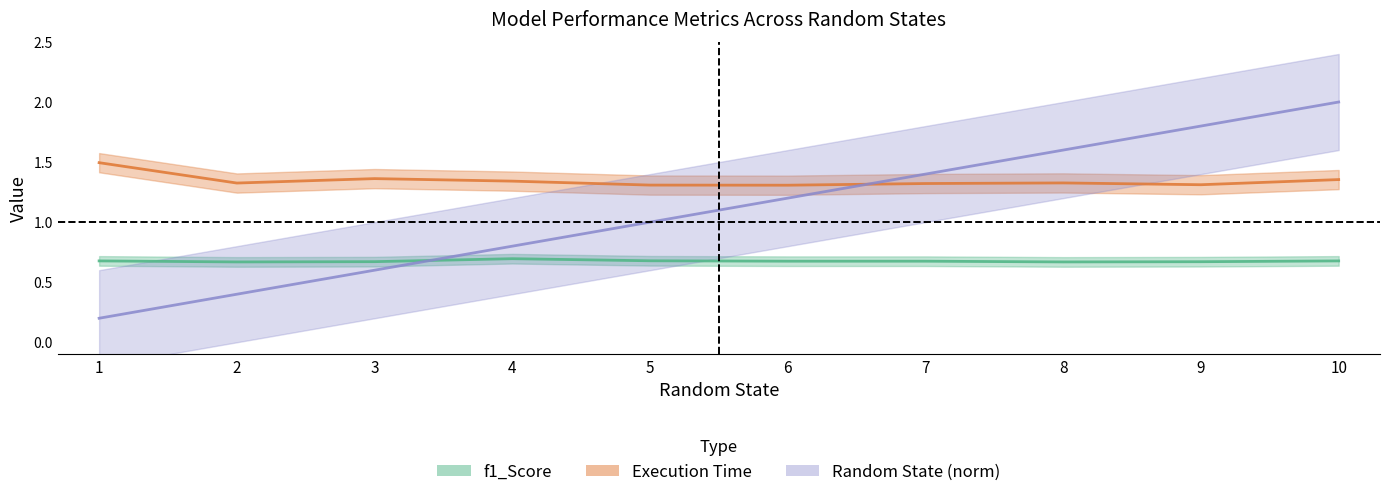

Reading left to right, transcribe all the data shown in this chart.

f1_Score: 0.7	0.7	0.7	0.7	0.7	0.7	0.7	0.7	0.7	0.7
Execution Time: 1.5	1.3	1.4	1.3	1.3	1.3	1.3	1.3	1.3	1.4
Random State: 0.2	0.4	0.6	0.8	1.0	1.2	1.4	1.6	1.8	2.0